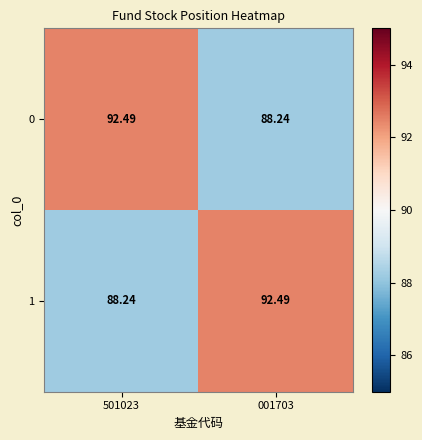

Is the value of 0 at 001703 greater than the value of 1 at 001703?

No